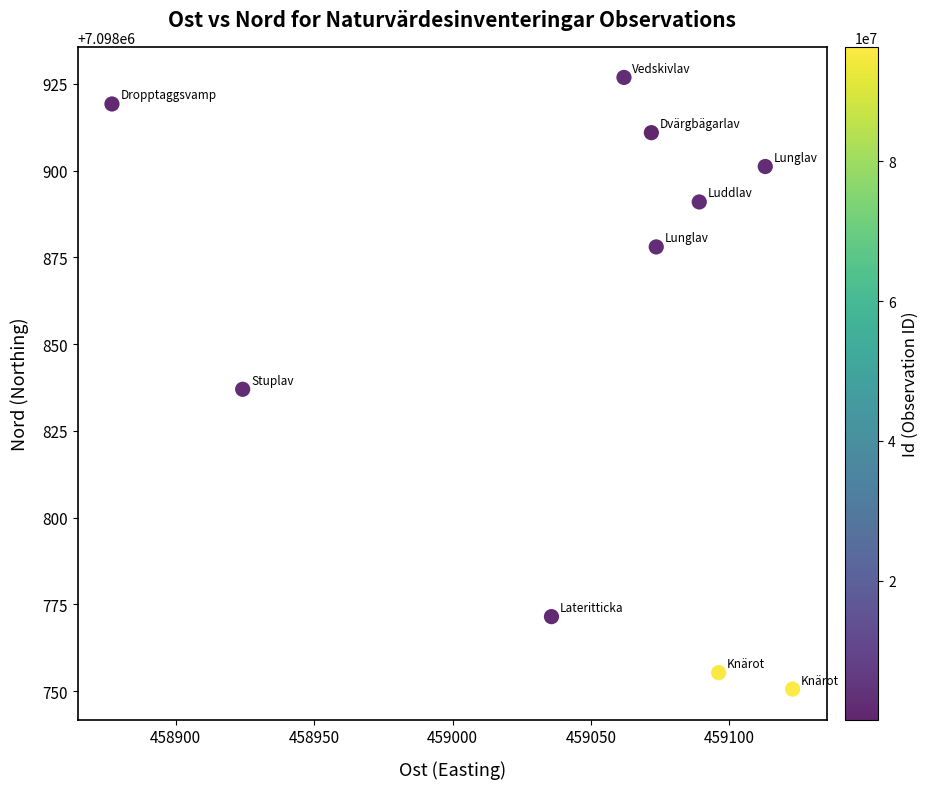

What is the range of X values (max minus min)?

245.9